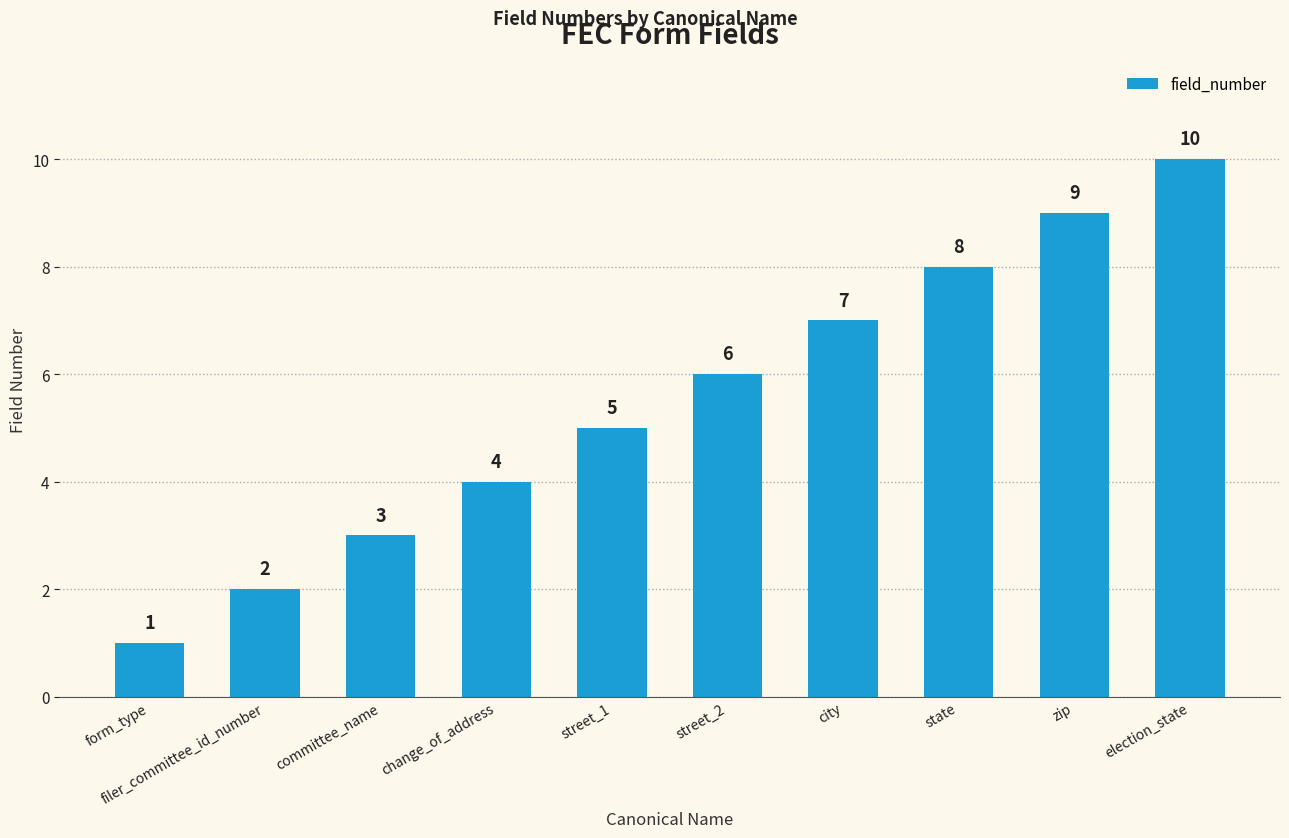

List the labels in order of value, smallest first.

form_type, filer_committee_id_number, committee_name, change_of_address, street_1, street_2, city, state, zip, election_state